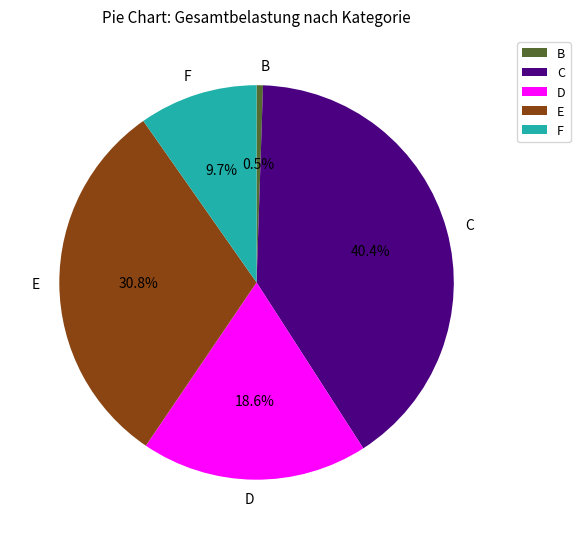

Which has a higher value, D or B?

D